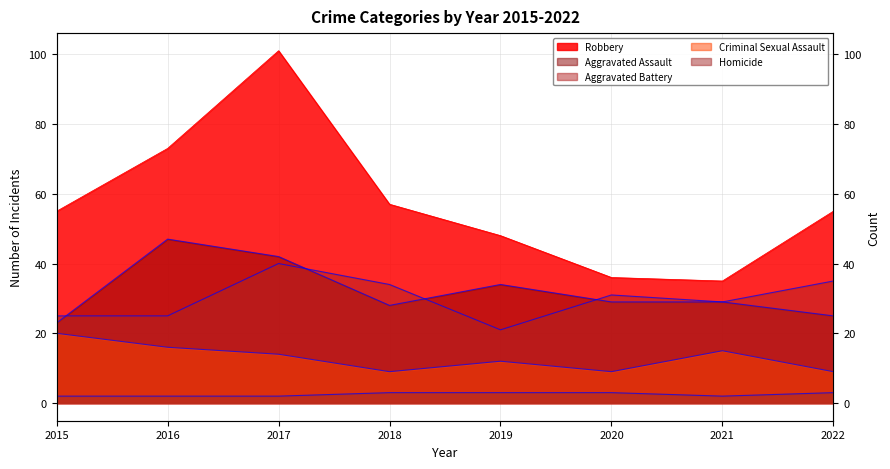

At which category is the sum across all series the highest?

2017